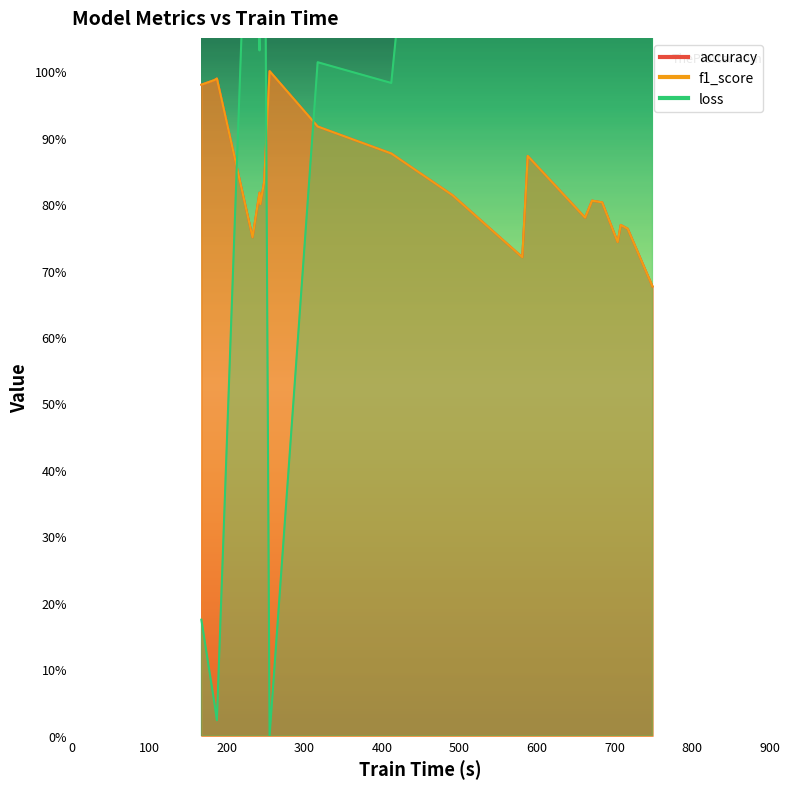

At which category does accuracy reach its first local valley?

704